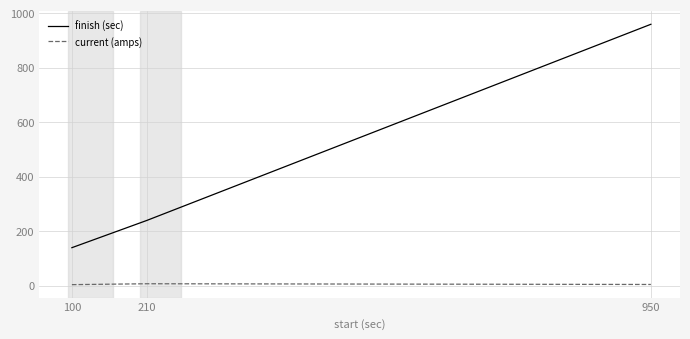

Rank the series by their maximum value, from lowest to highest.

current (amps), finish (sec)